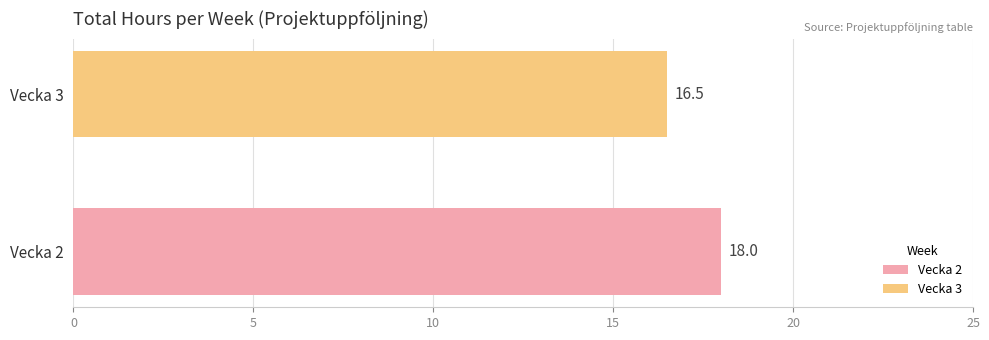

Rank the series by their average value, from highest to lowest.

Vecka 2, Vecka 3